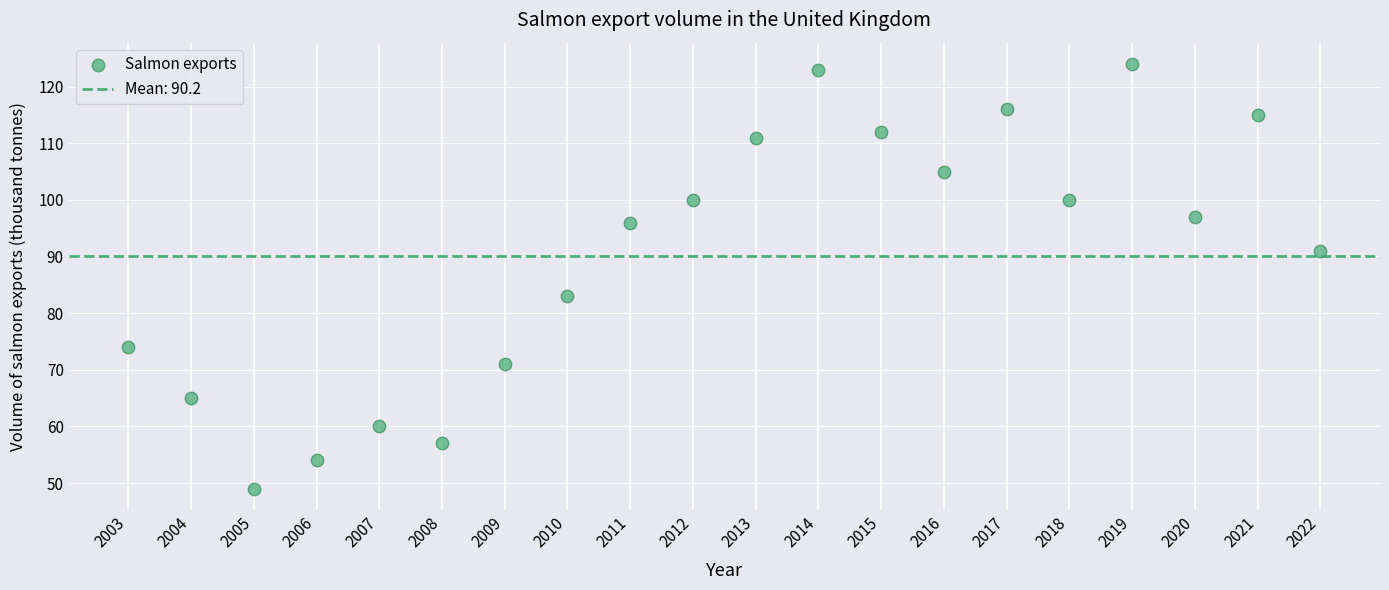

What Y value in the scatter plot is closest to 86?

83